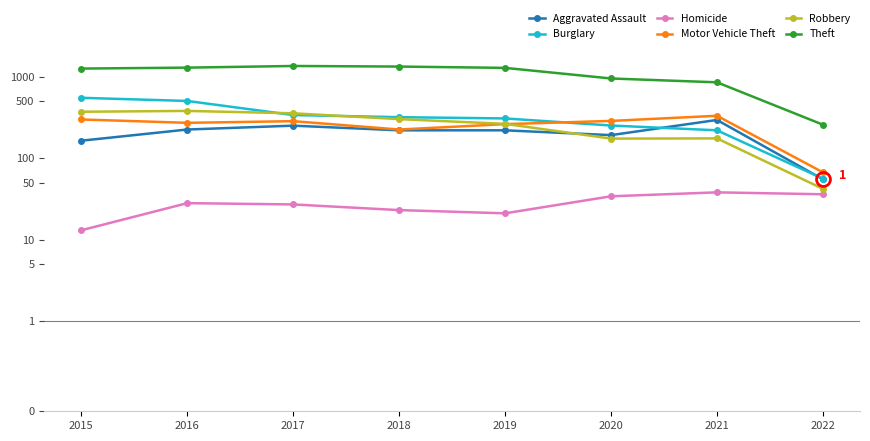

What is the sum of the Burglary values at 2020 and 2016?

757